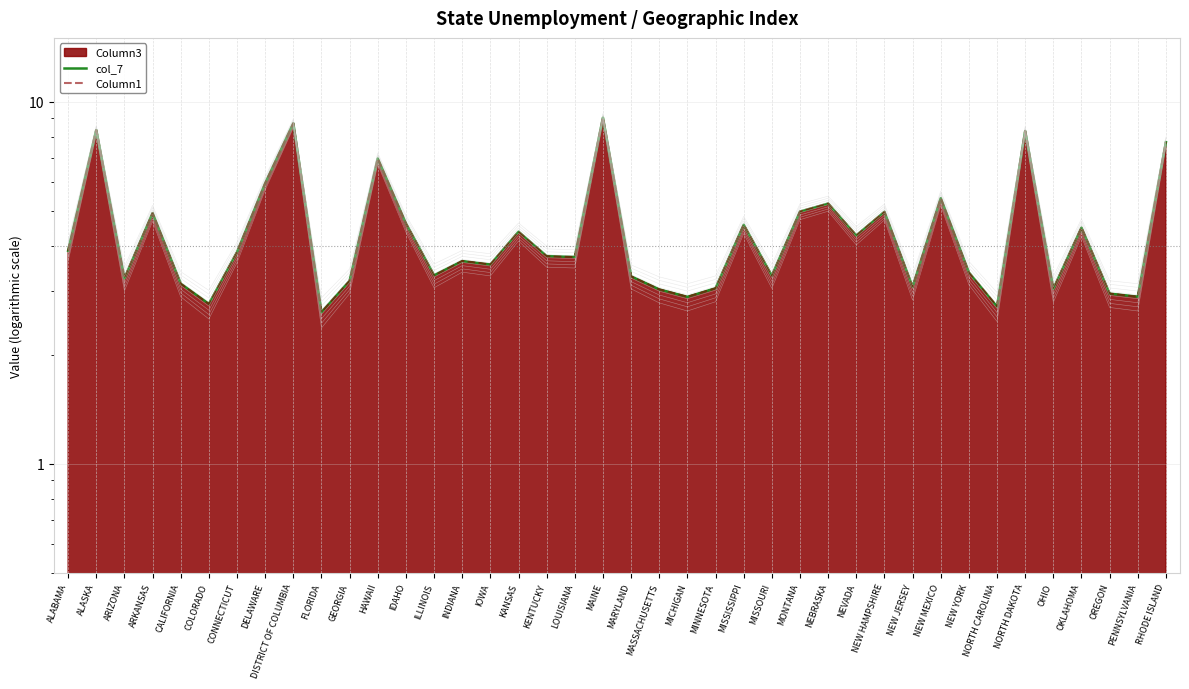

How many values in the col_7 series are below 3?

6